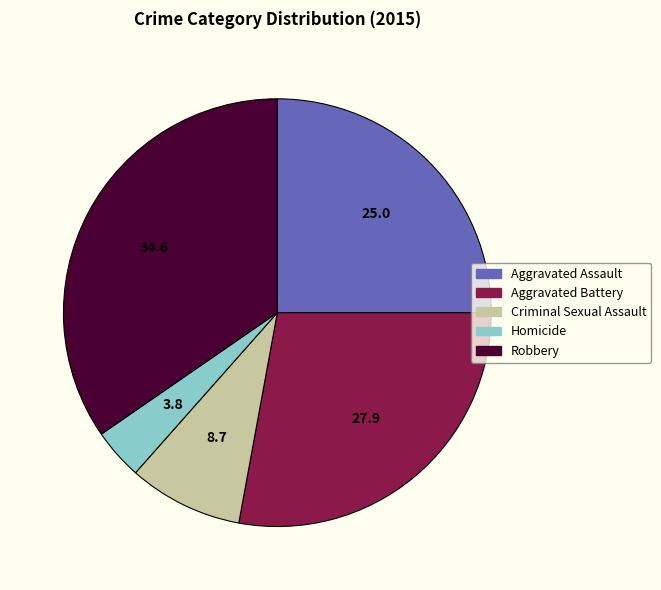

Between Aggravated Battery and Robbery, which is larger?

Robbery